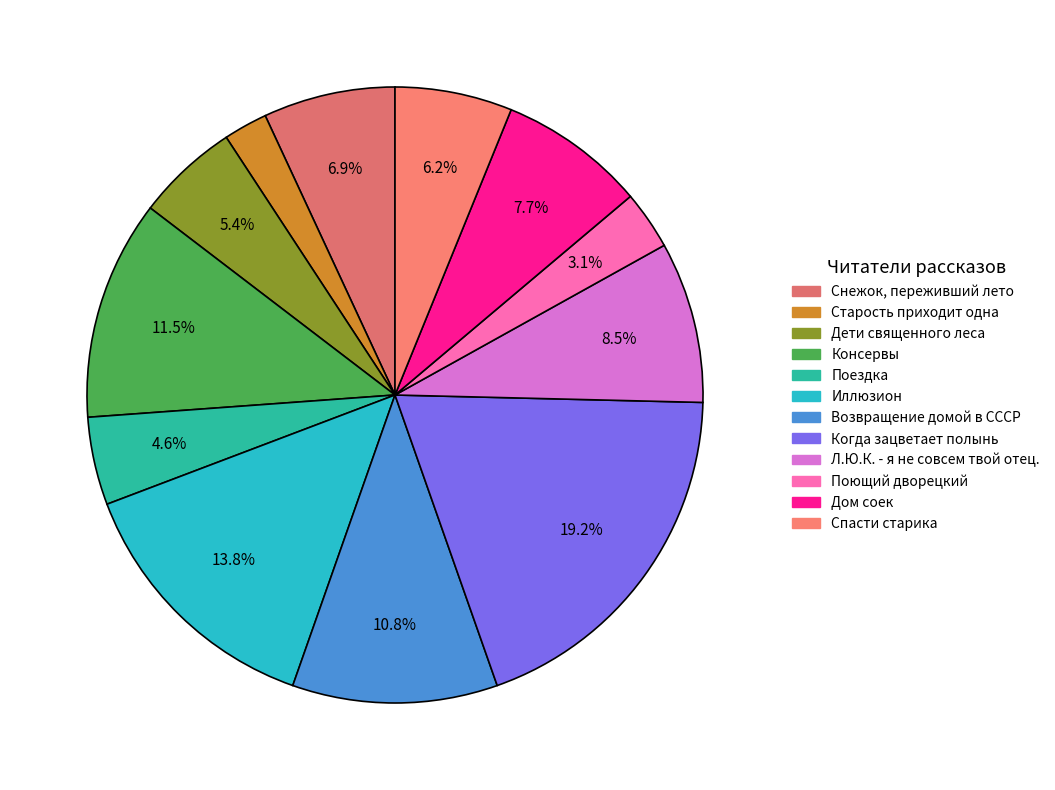

Approximately how many times larger is the value at Старость приходит одна compared to Иллюзион?

0.2